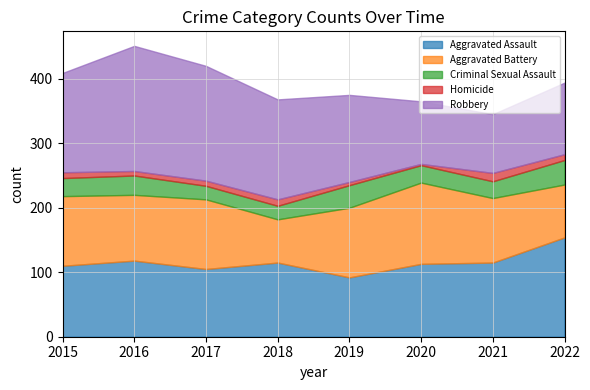

Which has a higher value, 2017 or 2015?

2015